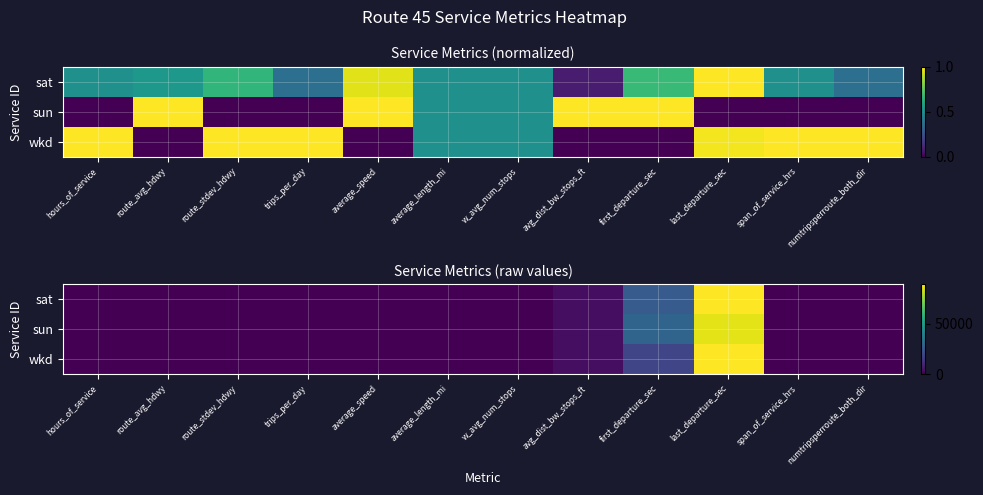

True or false: sat has a value of 37.1 at average_speed.

False